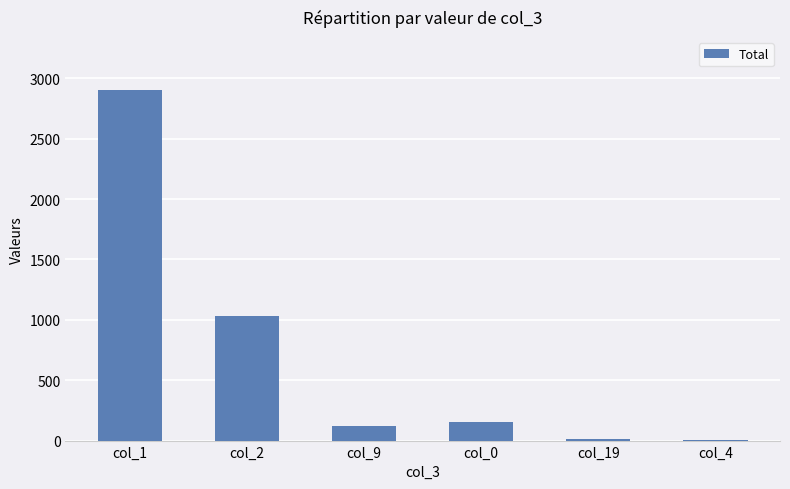

At which category does the chart reach its peak across all series?

col_1